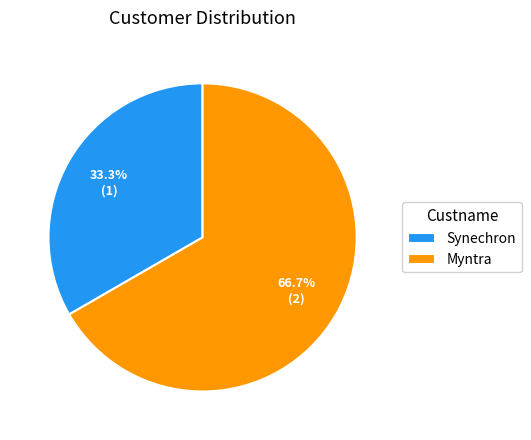

What percentage is NOT represented by Synechron?

66.7%